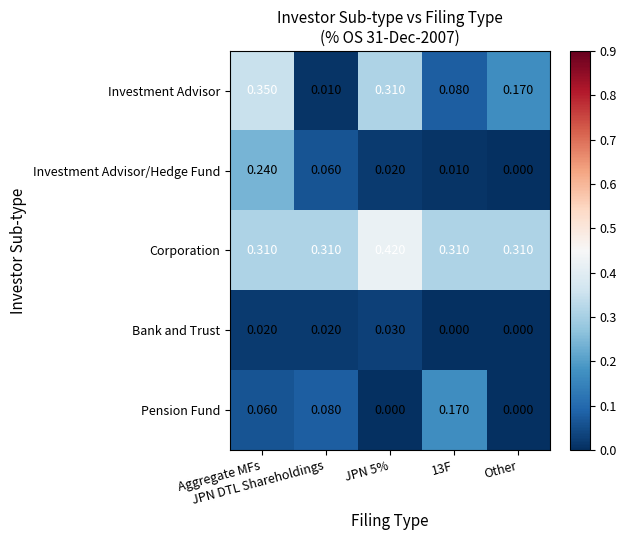

Rank the series at Aggregate MFs from lowest to highest value.

Bank and Trust, Pension Fund, Investment Advisor/Hedge Fund, Corporation, Investment Advisor